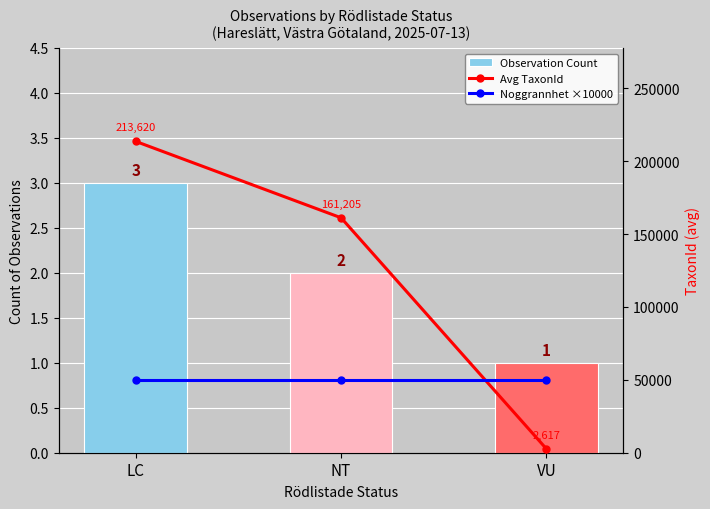

How many distinct data groups are displayed?

3